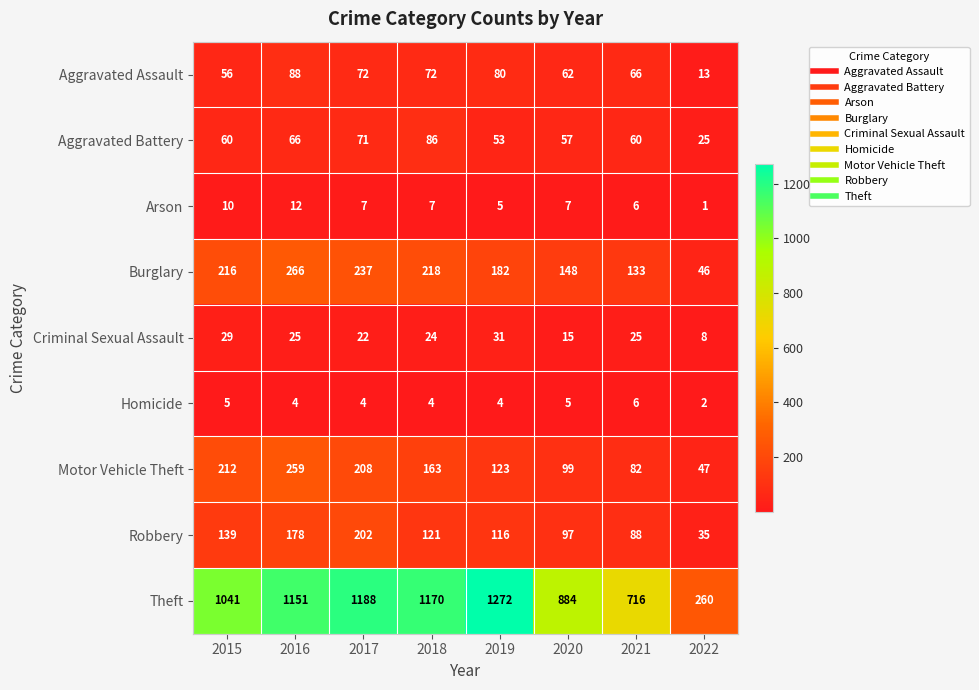

What value does the Aggravated Battery series have at 2022?

25